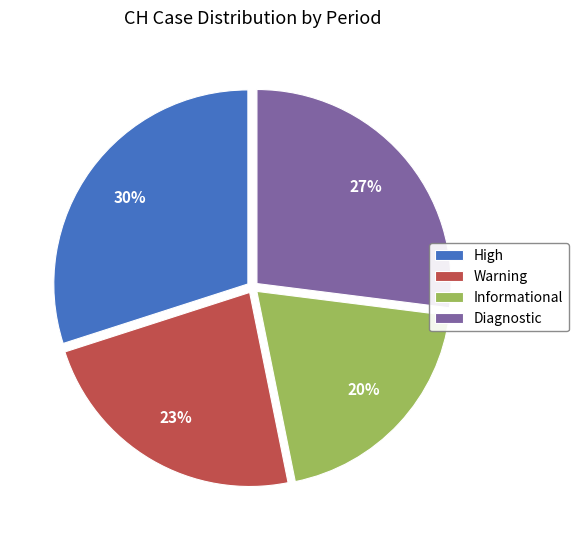

How many segments does this pie chart have?

4